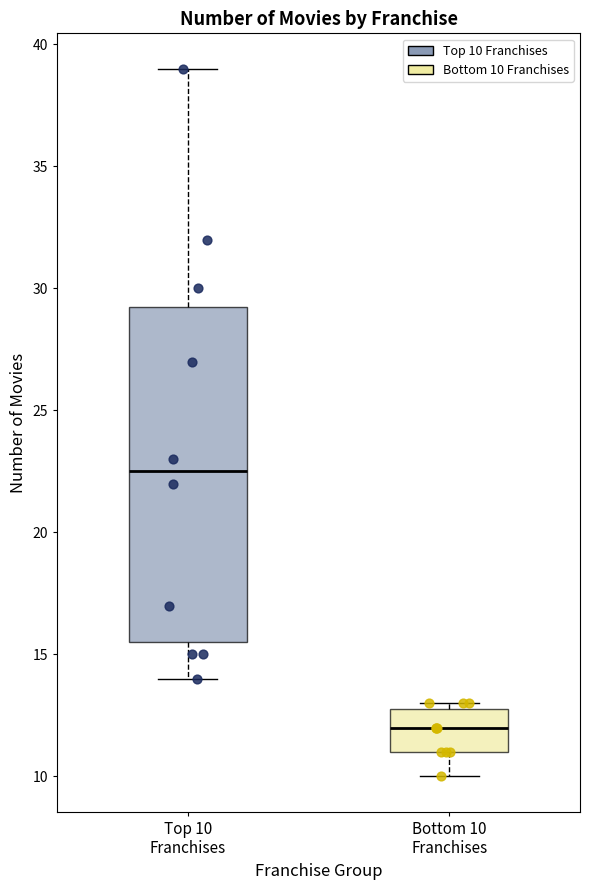

Which box is the tallest, from its lower edge to its upper edge?

Top 10 Franchises